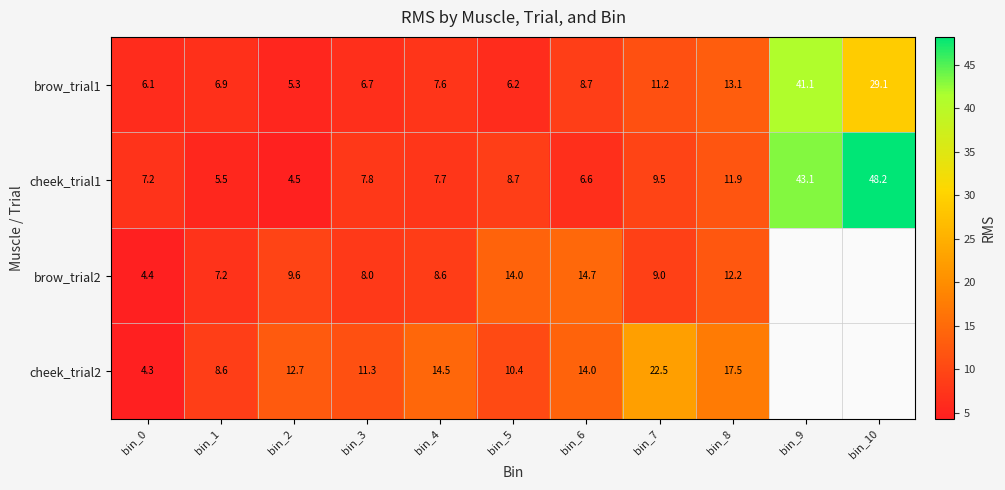

How many values in the cheek_trial1 series are below 7?

3